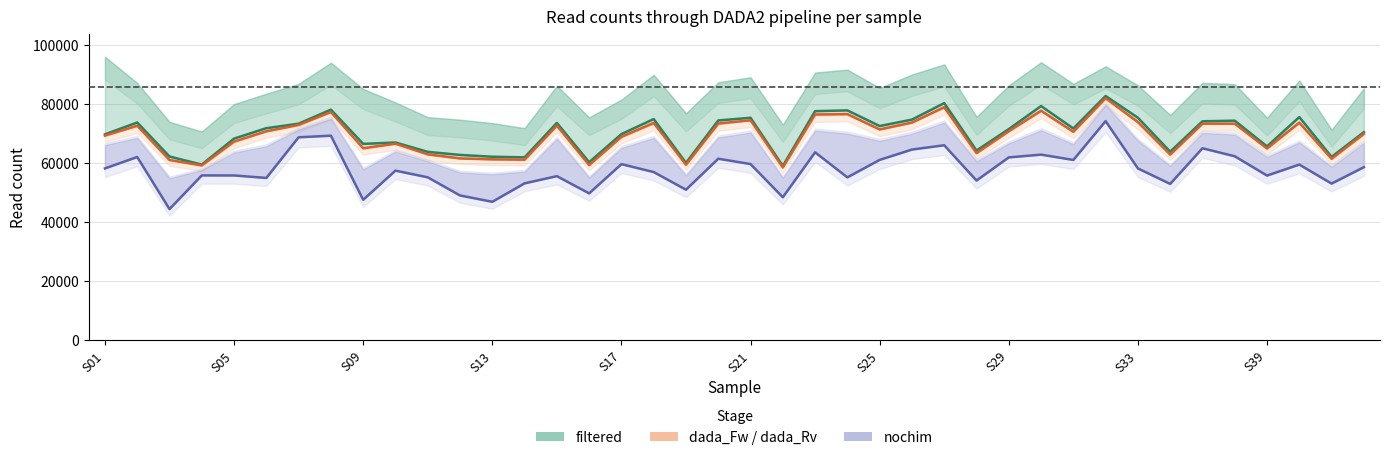

How many data points does each series have?

40